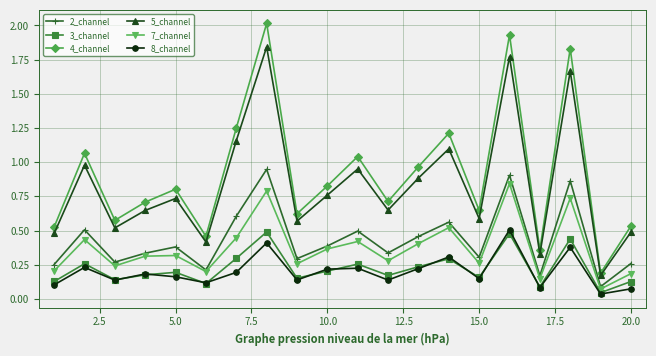

What is the maximum value shown in the chart?

2.0